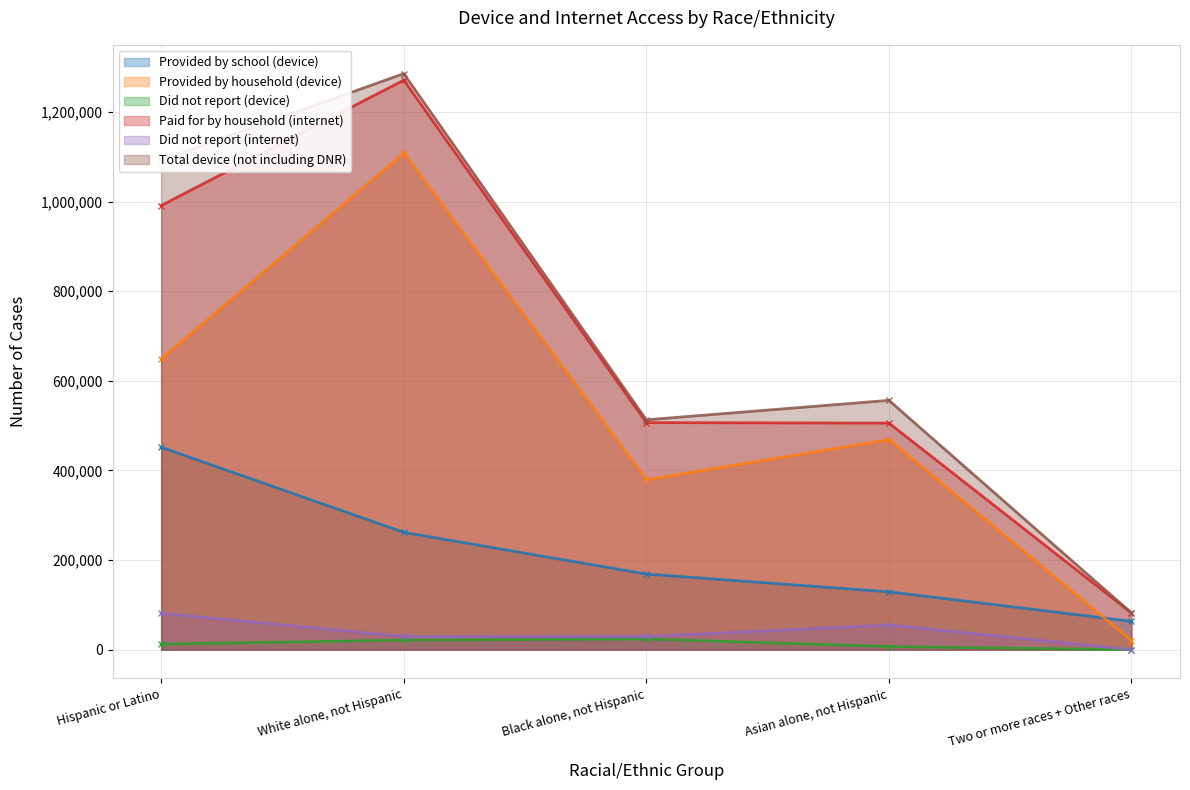

At how many categories does at least one series exceed 933551?

2